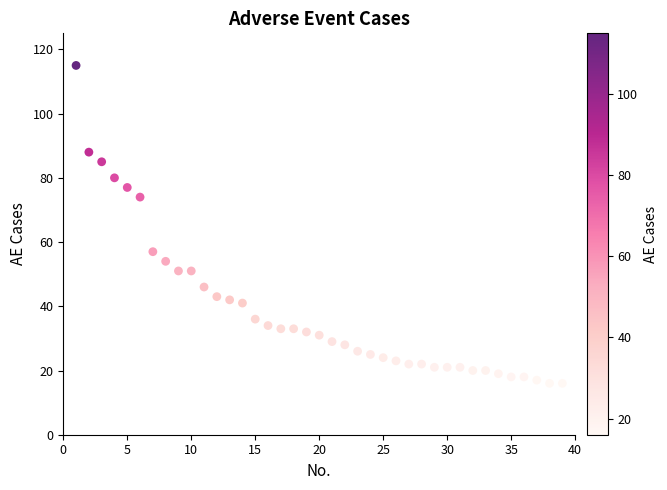

What is the range of Y values (max minus min)?

99